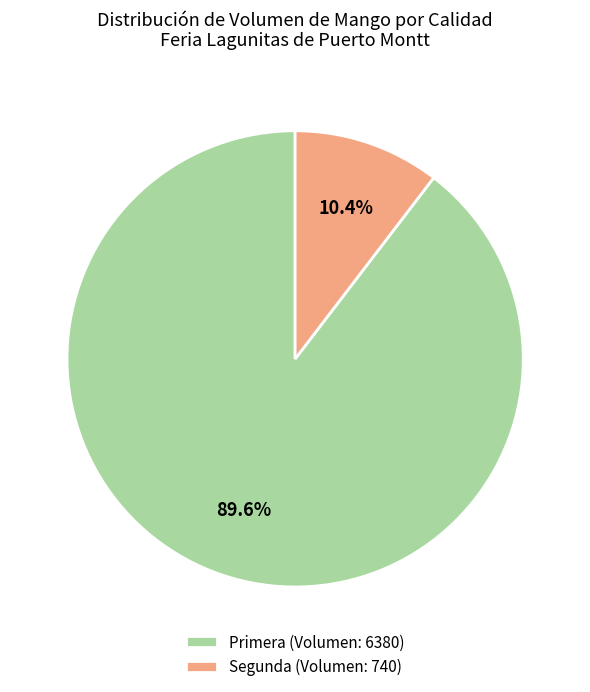

Which category has the smallest portion of the pie?

Segunda (Volumen: 740)